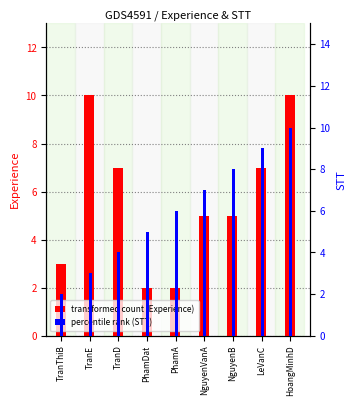

Rank the series by their average value, from highest to lowest.

STT, Experience